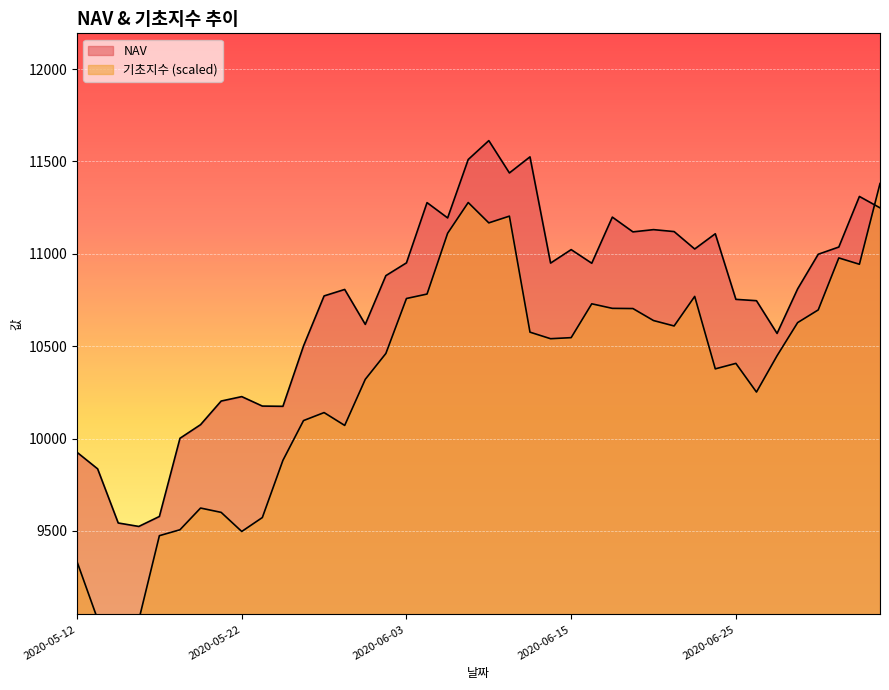

Which label corresponds to the largest value in the chart?

2020-06-09